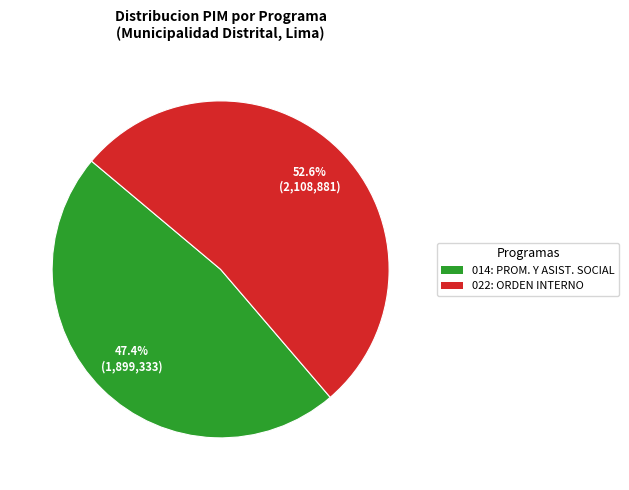

Which category accounts for the majority?

022: ORDEN INTERNO